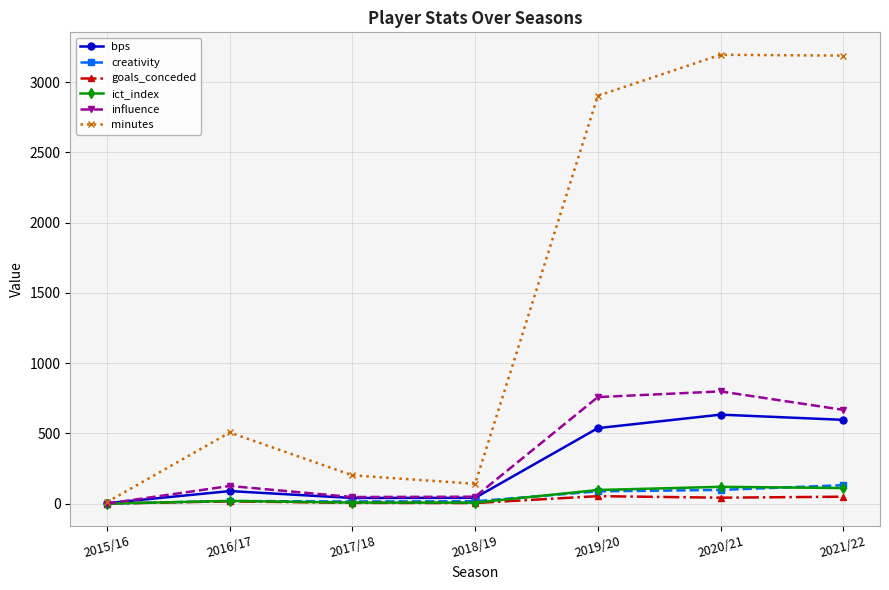

How many lines are shown in the chart?

6